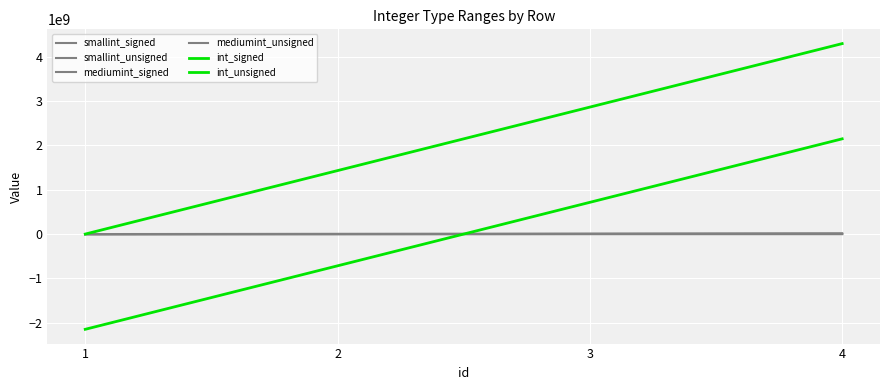

At which category is the sum across all series the highest?

4